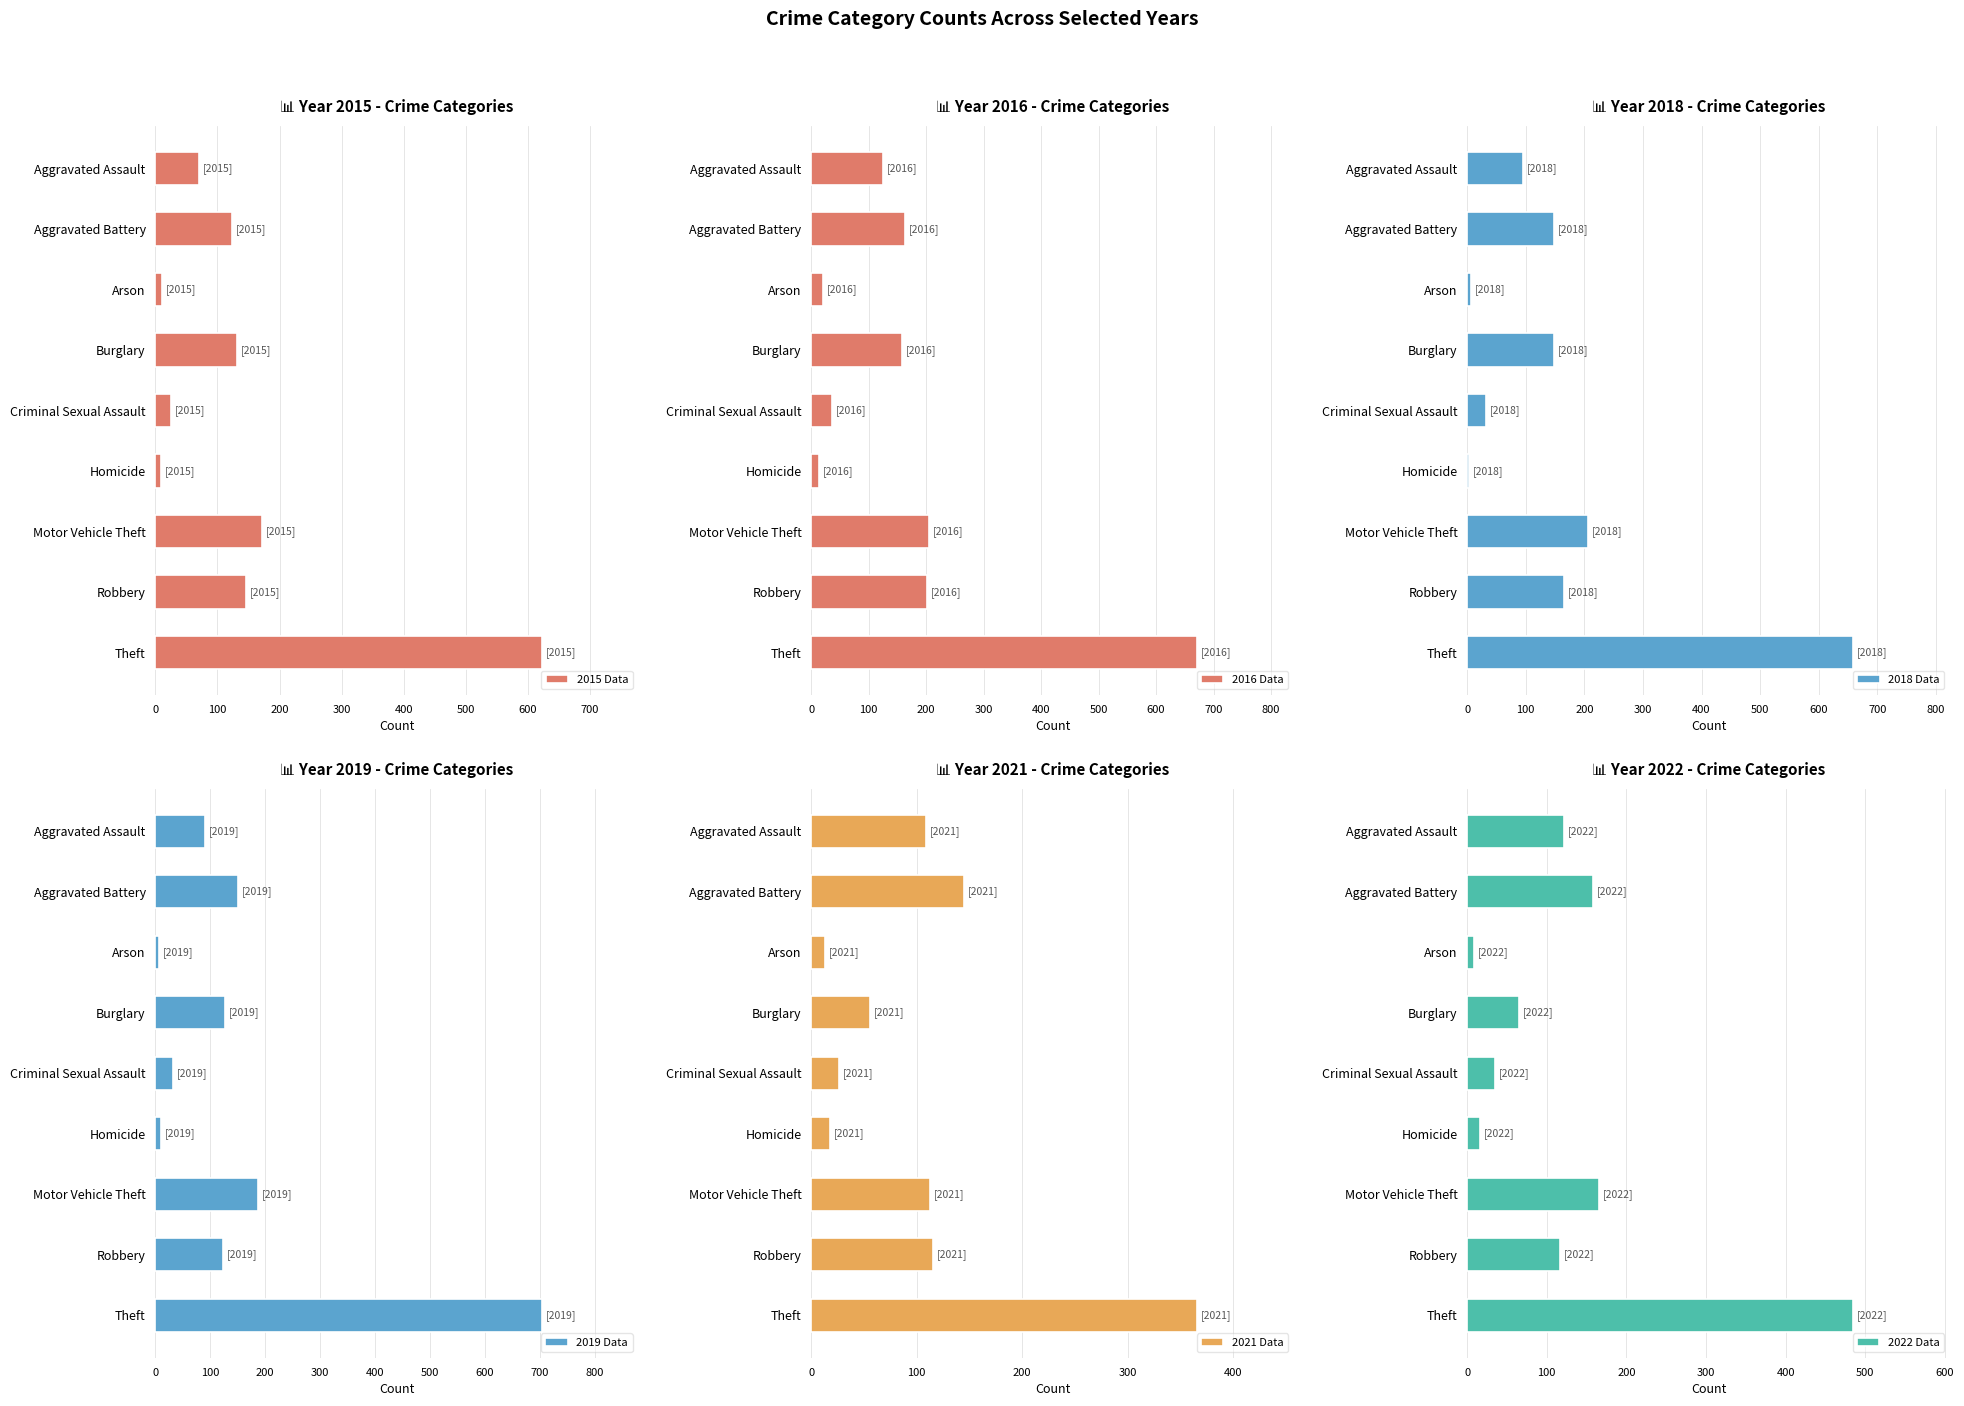

The 2015 Data series shows 70 at Aggravated Assault. True or false?

True